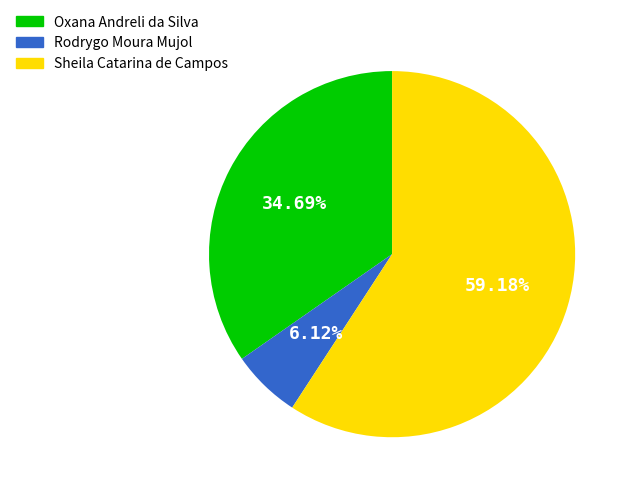

Between Oxana Andreli da Silva and Sheila Catarina de Campos, which is larger?

Sheila Catarina de Campos